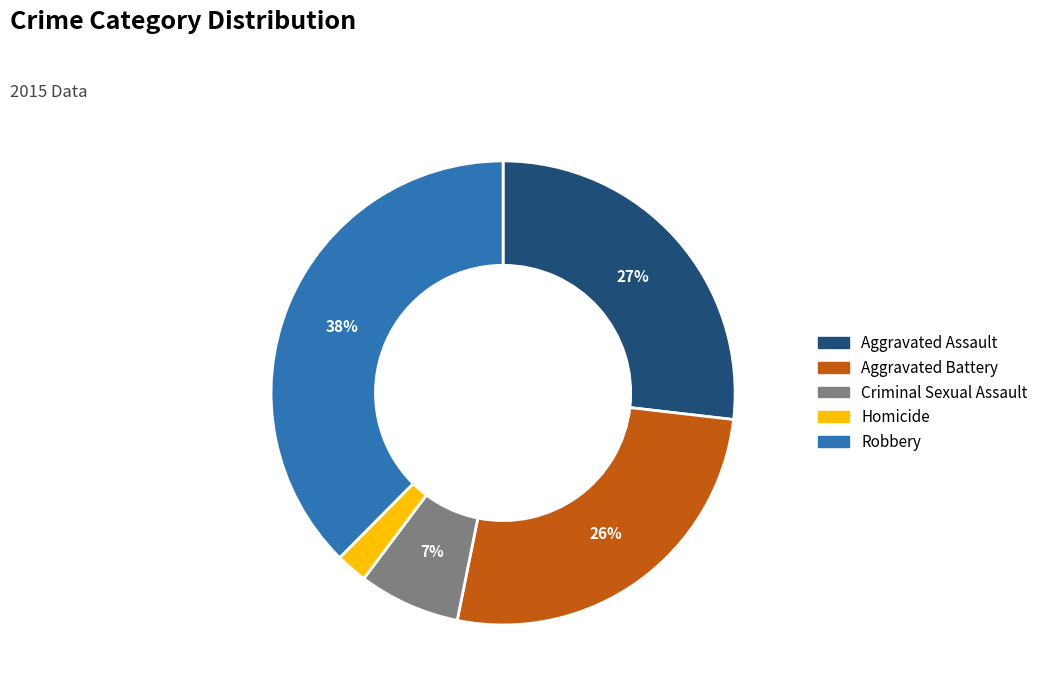

Combined, do Aggravated Battery and Criminal Sexual Assault account for over 50%?

No